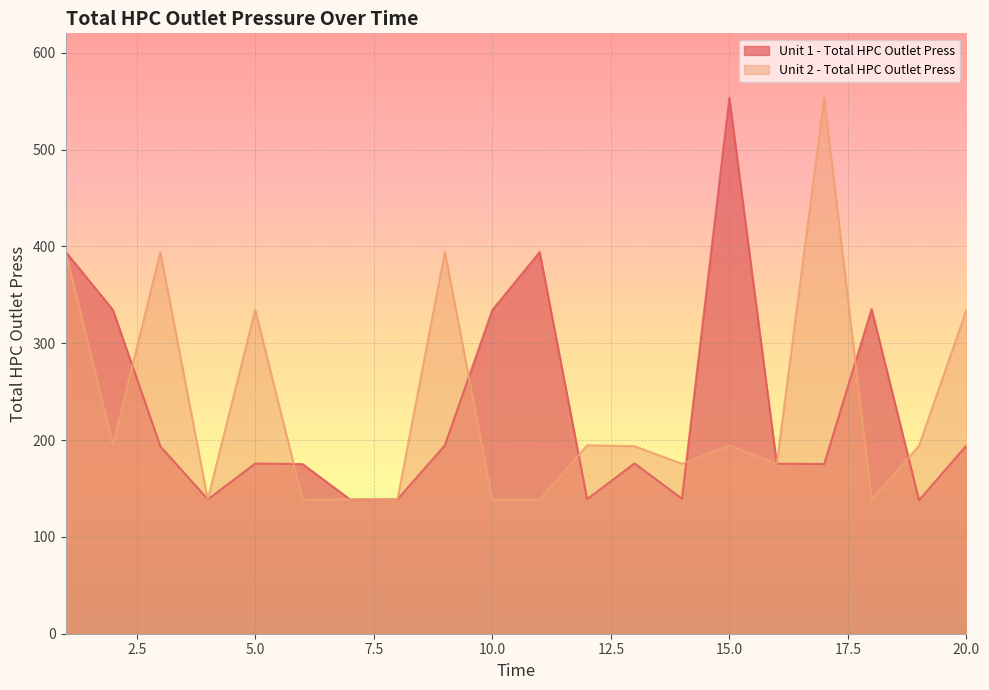

After their last crossing, which series has the higher values: Unit 1 - Total HPC Outlet Press or Unit 2 - Total HPC Outlet Press?

Unit 2 - Total HPC Outlet Press